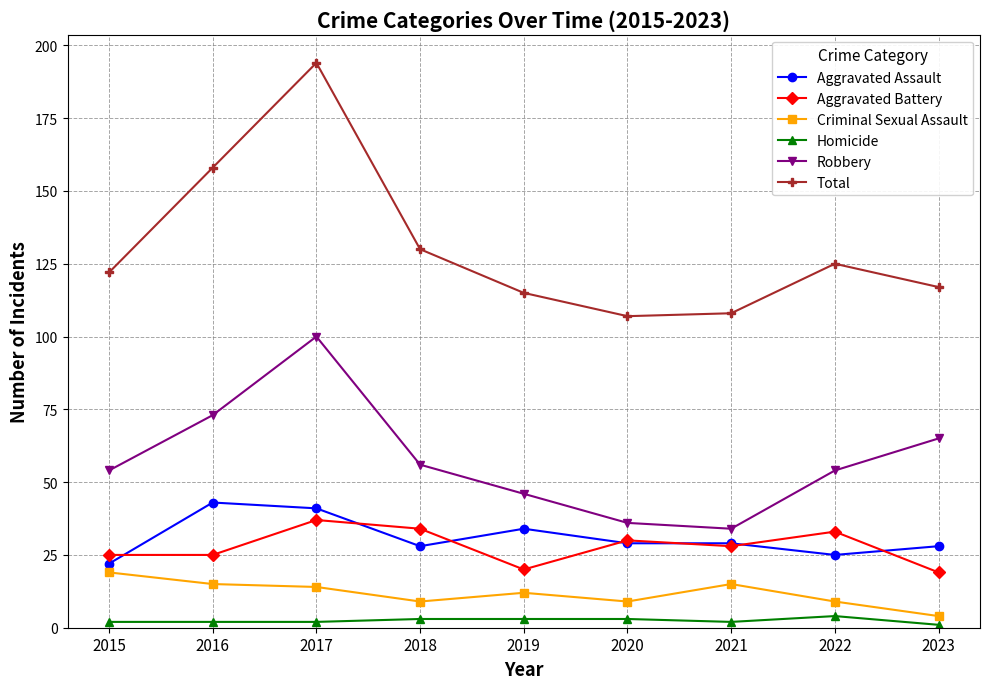

At which category does the chart reach its peak across all series?

2017